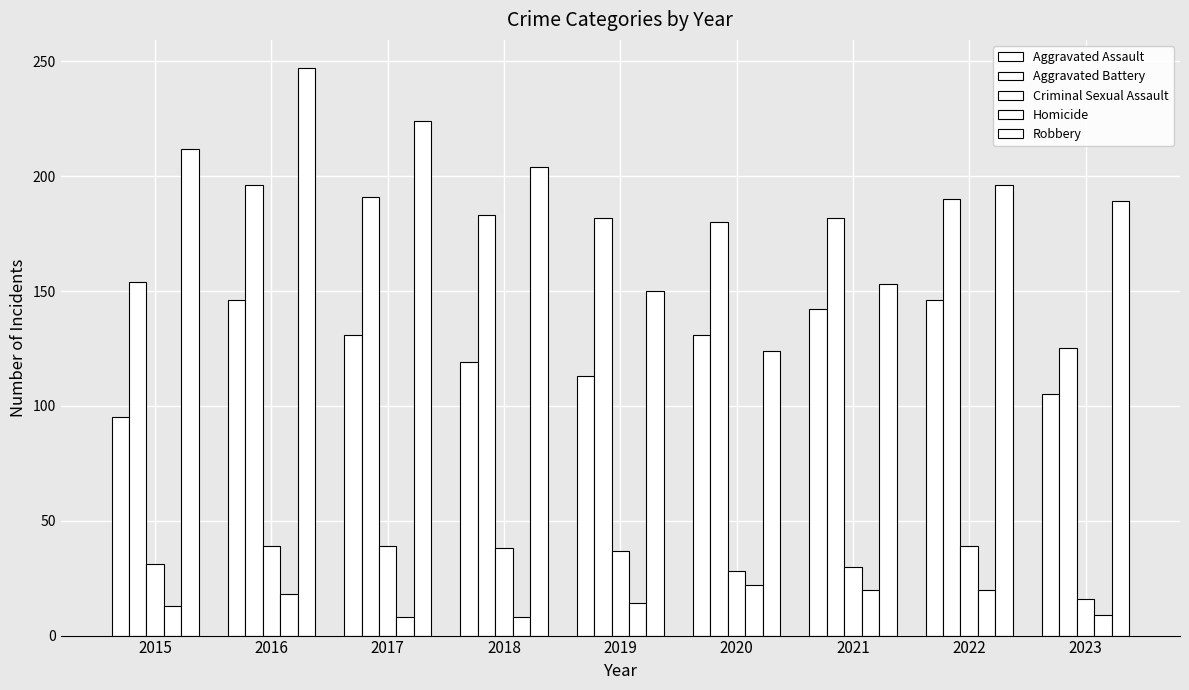

Which series has the widest spread of values?

Robbery